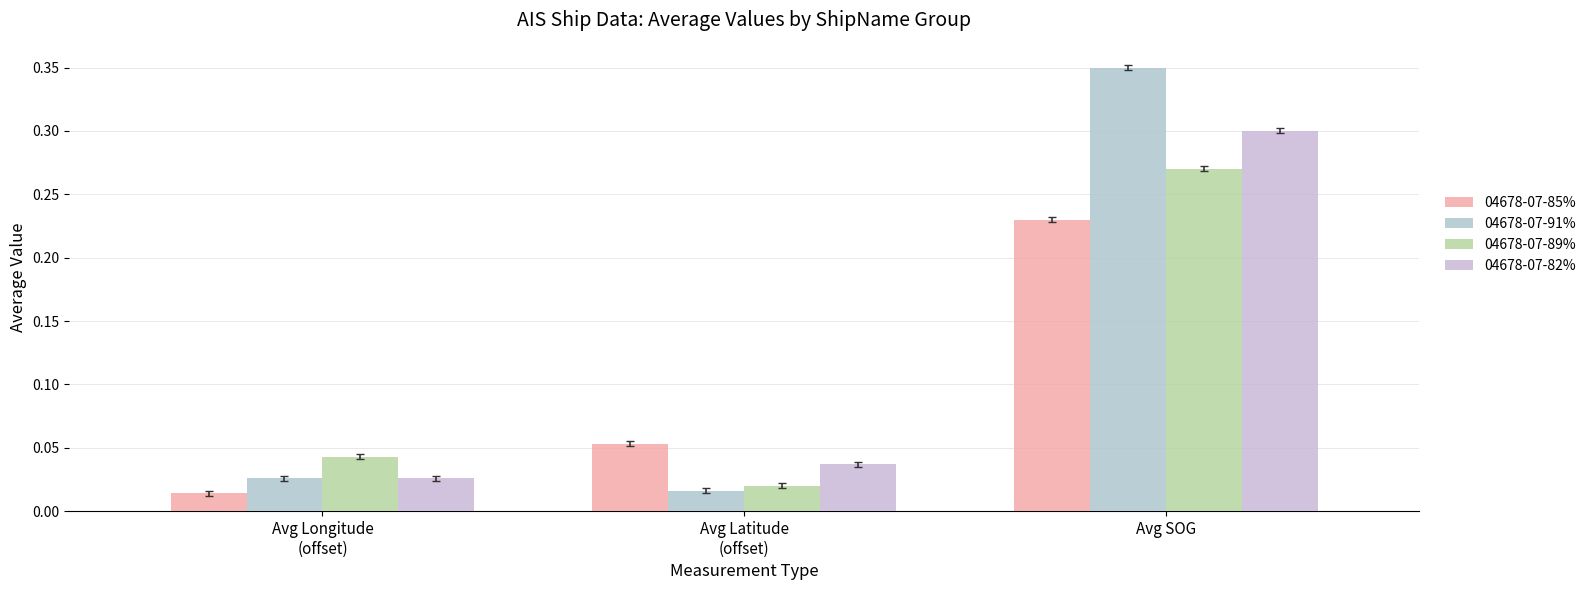

Does the chart contain stacked bars?

No